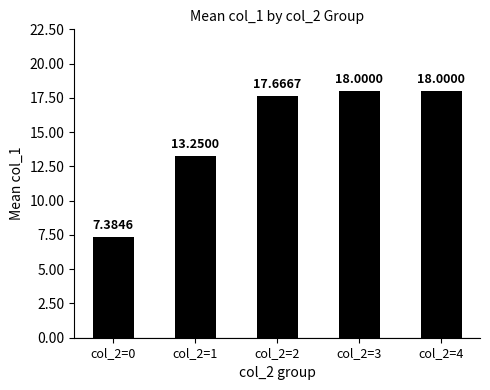

How many data points does each series have?

5